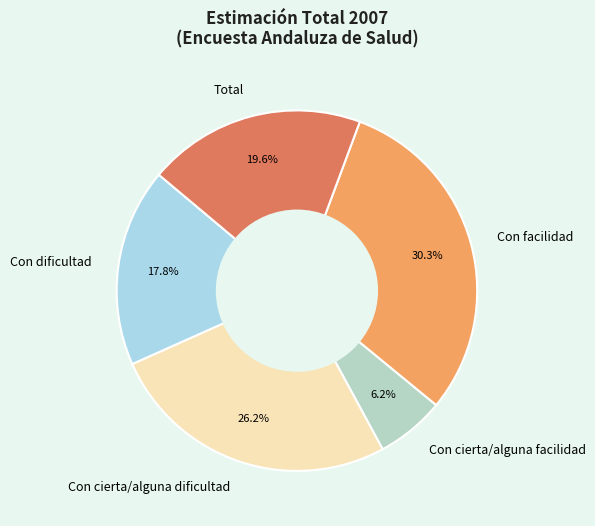

To the nearest percent, what portion does Con dificultad represent?

18%